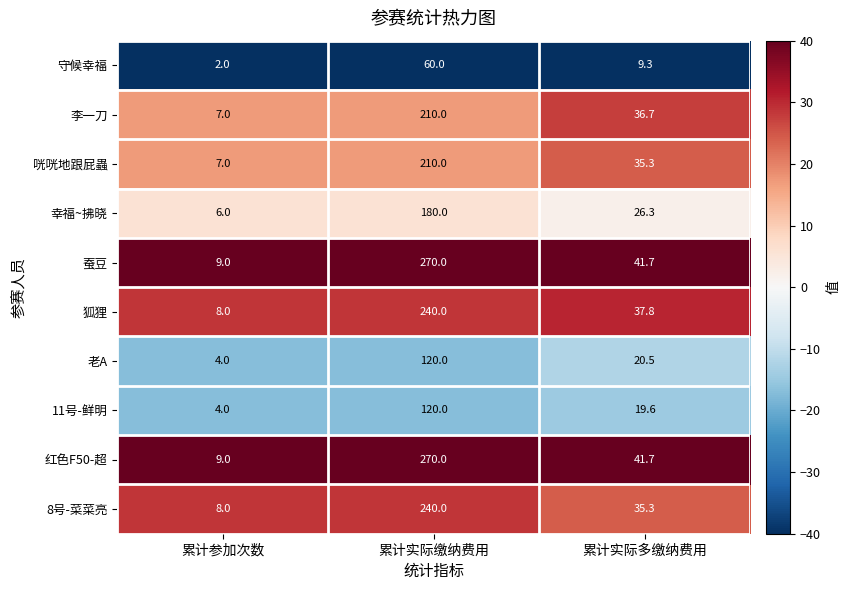

Is the value of 11号-鲜明 at 累计参加次数 greater than the value of 李一刀 at 累计实际缴纳费用?

No